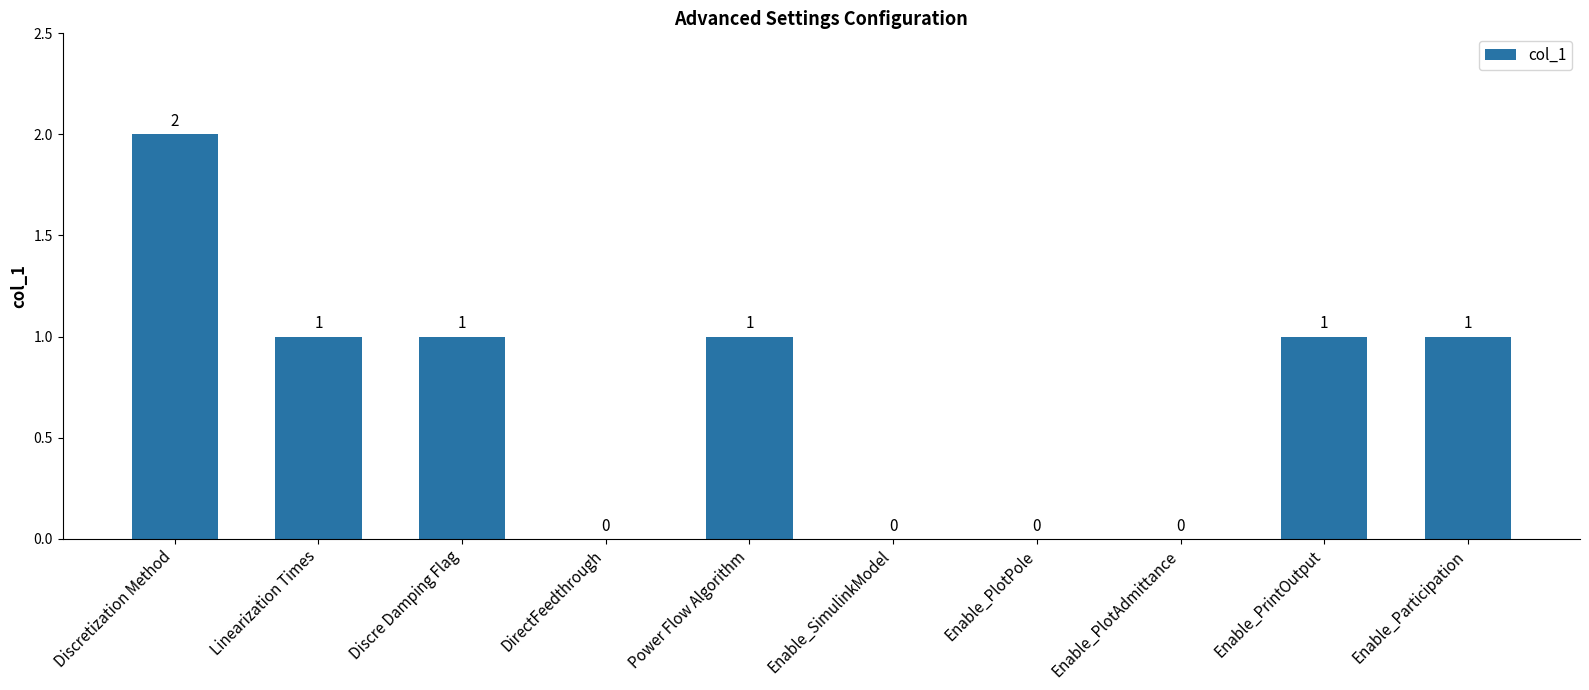

What is the change in value from Discretization Method to Enable_SimulinkModel?

-2